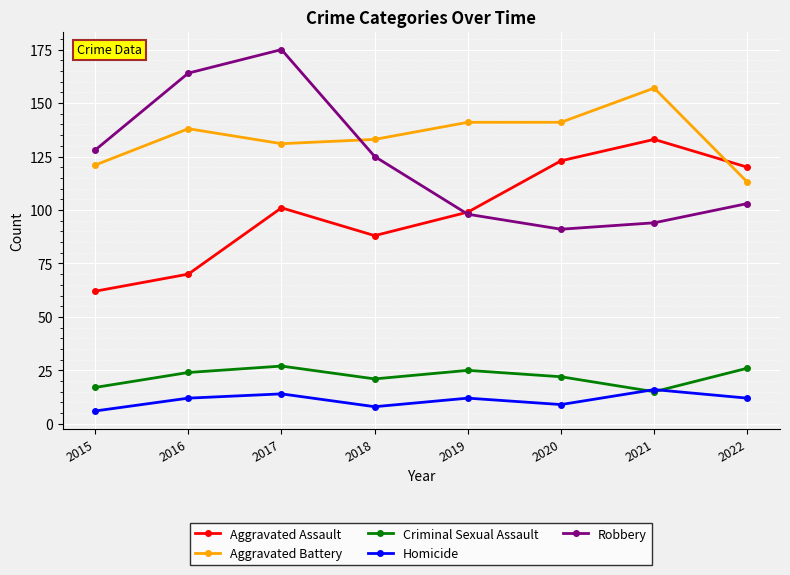

Reading left to right, what are all the values shown in this chart?

Aggravated Assault: 2015=62	2016=70	2017=101	2018=88	2019=99	2020=123	2021=133	2022=120
Aggravated Battery: 2015=121	2016=138	2017=131	2018=133	2019=141	2020=141	2021=157	2022=113
Criminal Sexual Assault: 2015=17	2016=24	2017=27	2018=21	2019=25	2020=22	2021=15	2022=26
Homicide: 2015=6	2016=12	2017=14	2018=8	2019=12	2020=9	2021=16	2022=12
Robbery: 2015=128	2016=164	2017=175	2018=125	2019=98	2020=91	2021=94	2022=103